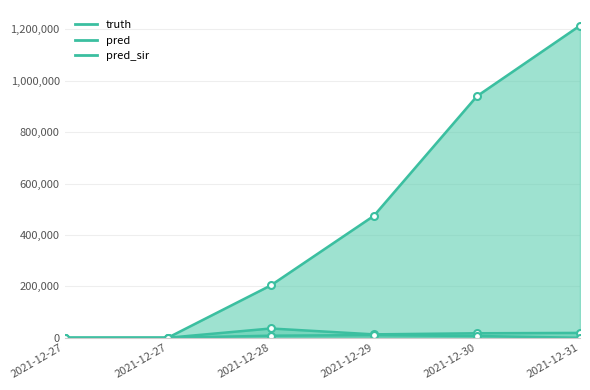

How many lines are shown in the chart?

3